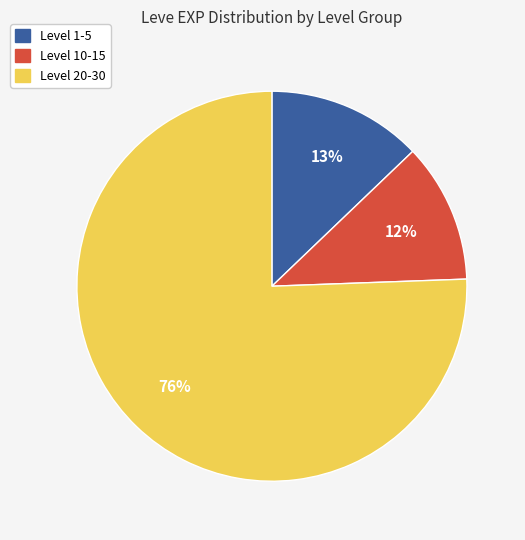

To the nearest percent, what is the average slice percentage?

33%